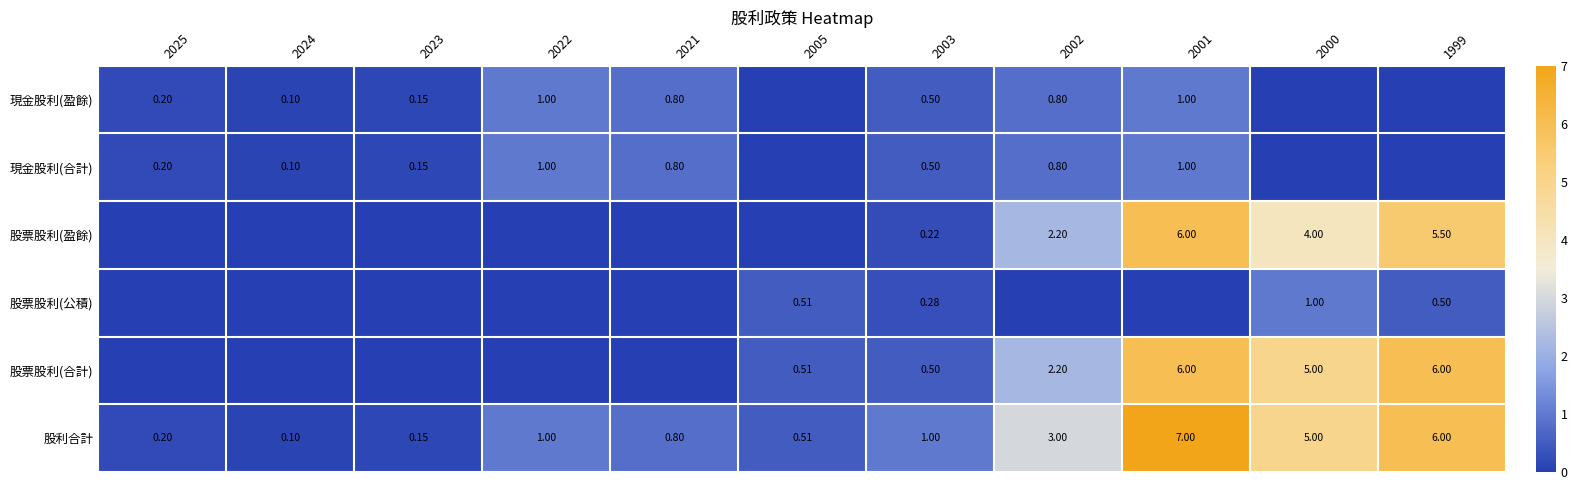

What value does the 股利合計 series have at 2000?

5.0